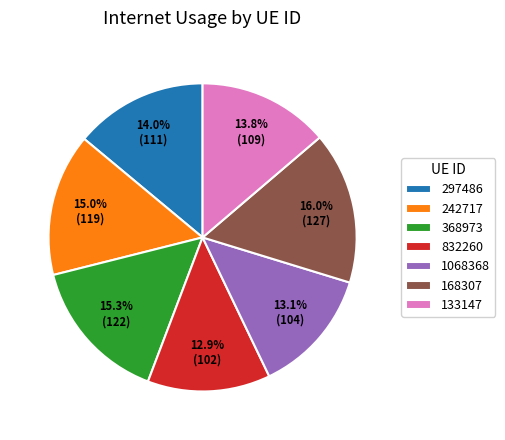

To the nearest percent, what is the combined percentage of 1068368 and 368973?

28%